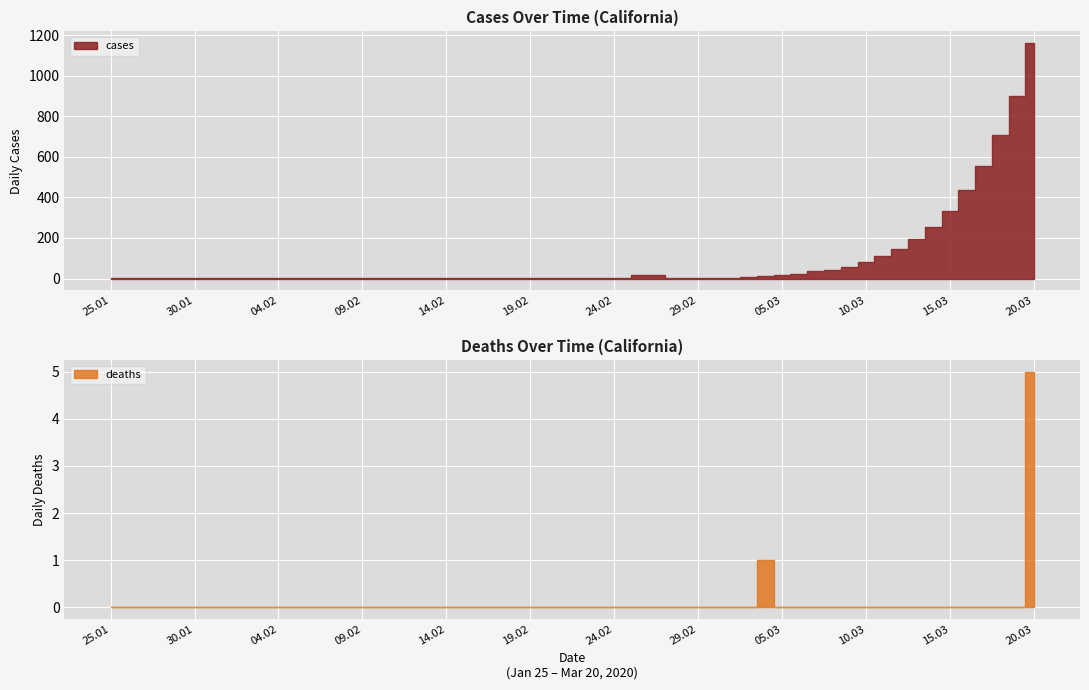

True or false: deaths and cases intersect in this chart.

False